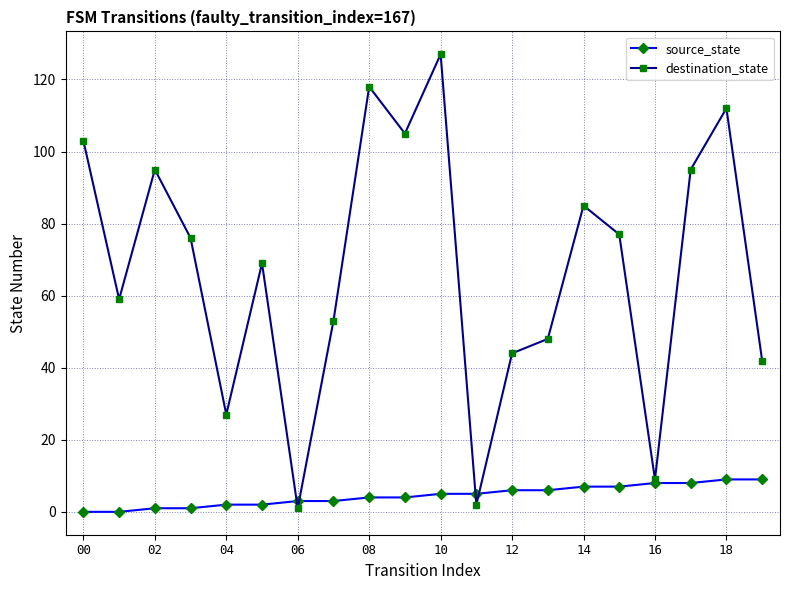

List the series in order of their overall mean, highest first.

destination_state, source_state